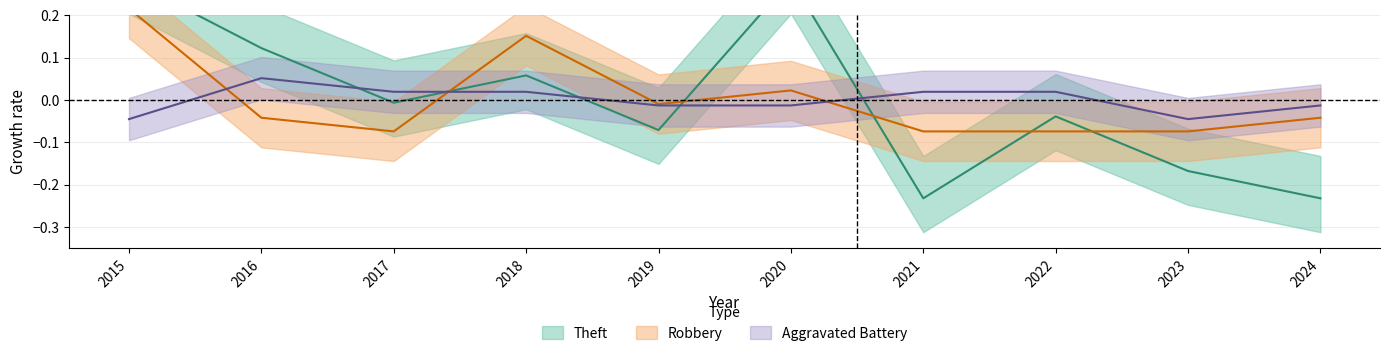

Where do Aggravated Battery and Theft first cross each other?

2016 and 2017